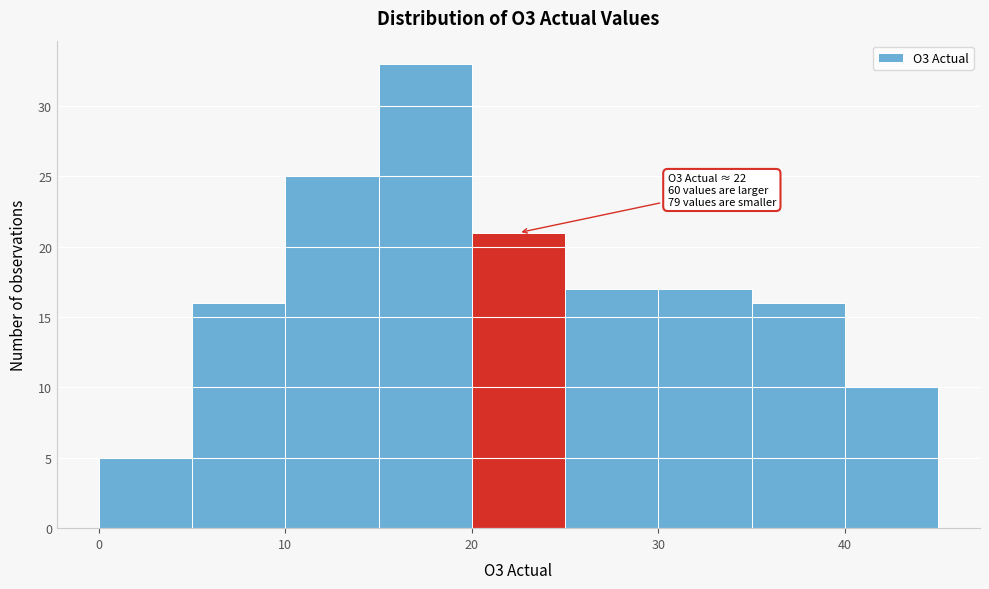

Which range on the x-axis has the tallest bar?

15 to 20